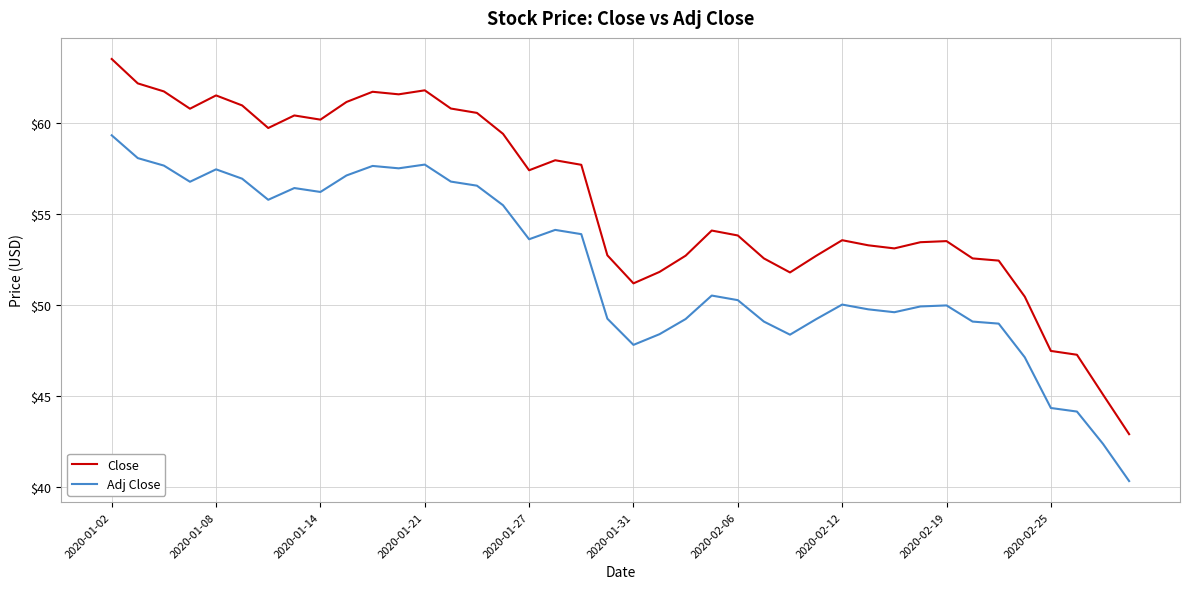

True or false: Close and Adj Close intersect in this chart.

False